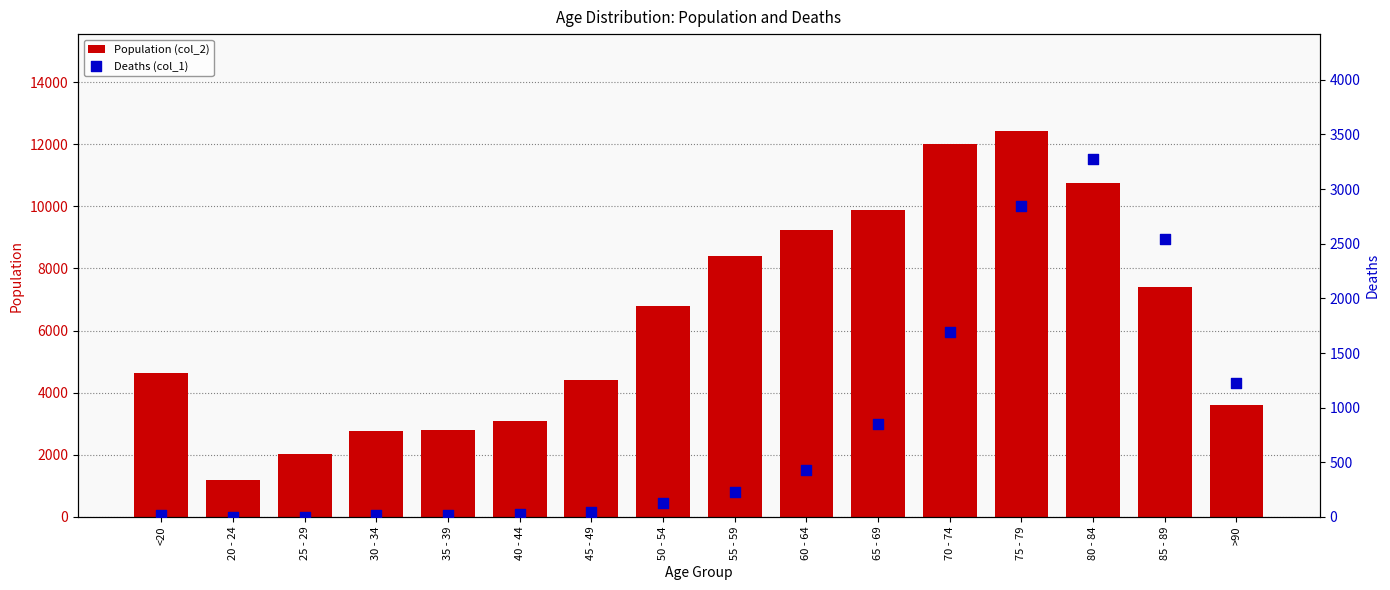

Which series has the largest Y range (max minus min)?

Population (col_2)